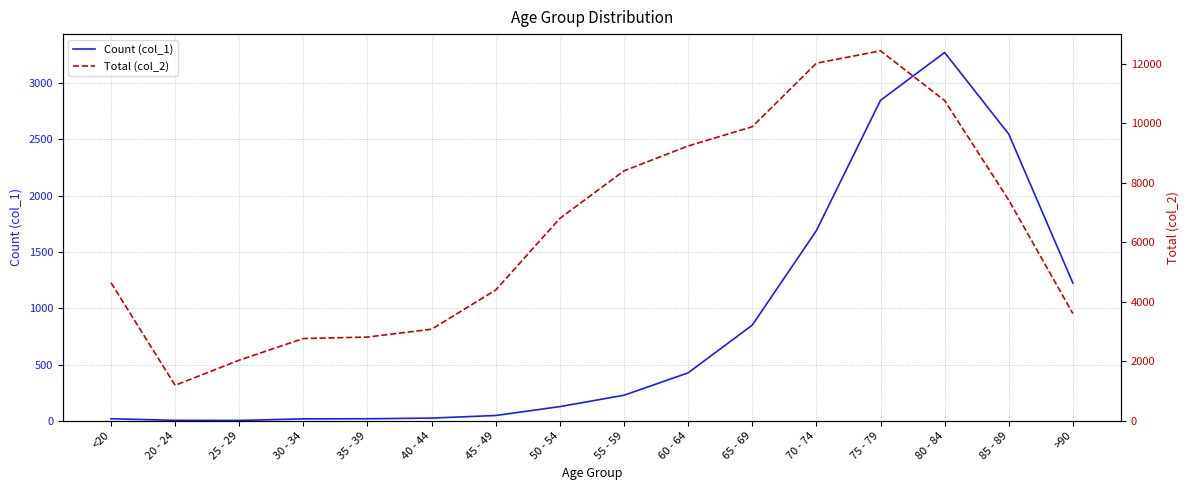

What are all the series names shown in the legend?

Count (col_1), Total (col_2)